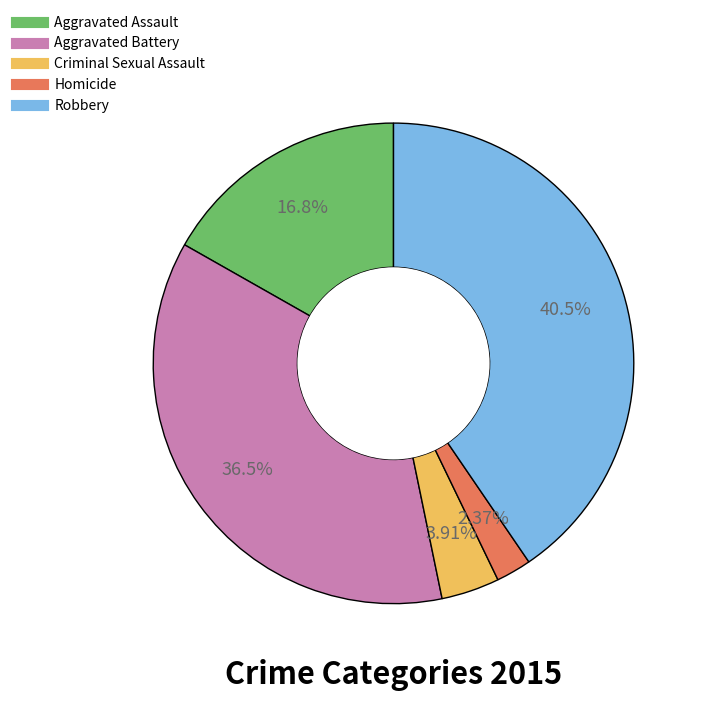

What is the smallest slice in the pie chart?

Homicide